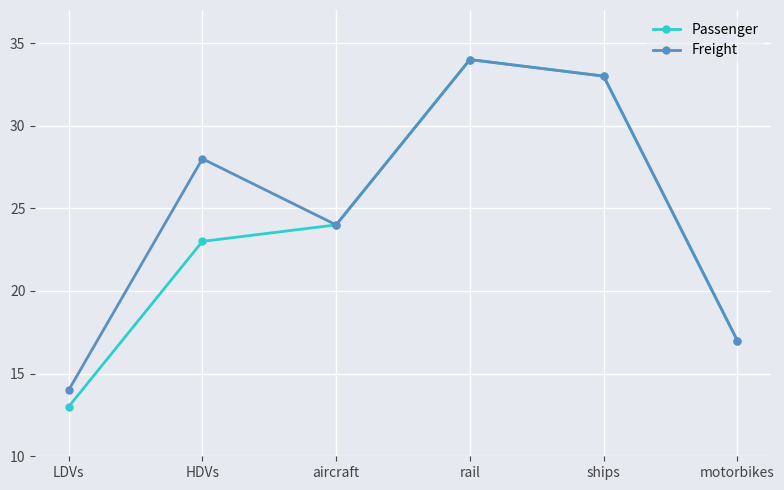

Rank the categories by Passenger value from highest to lowest.

rail, ships, aircraft, HDVs, motorbikes, LDVs